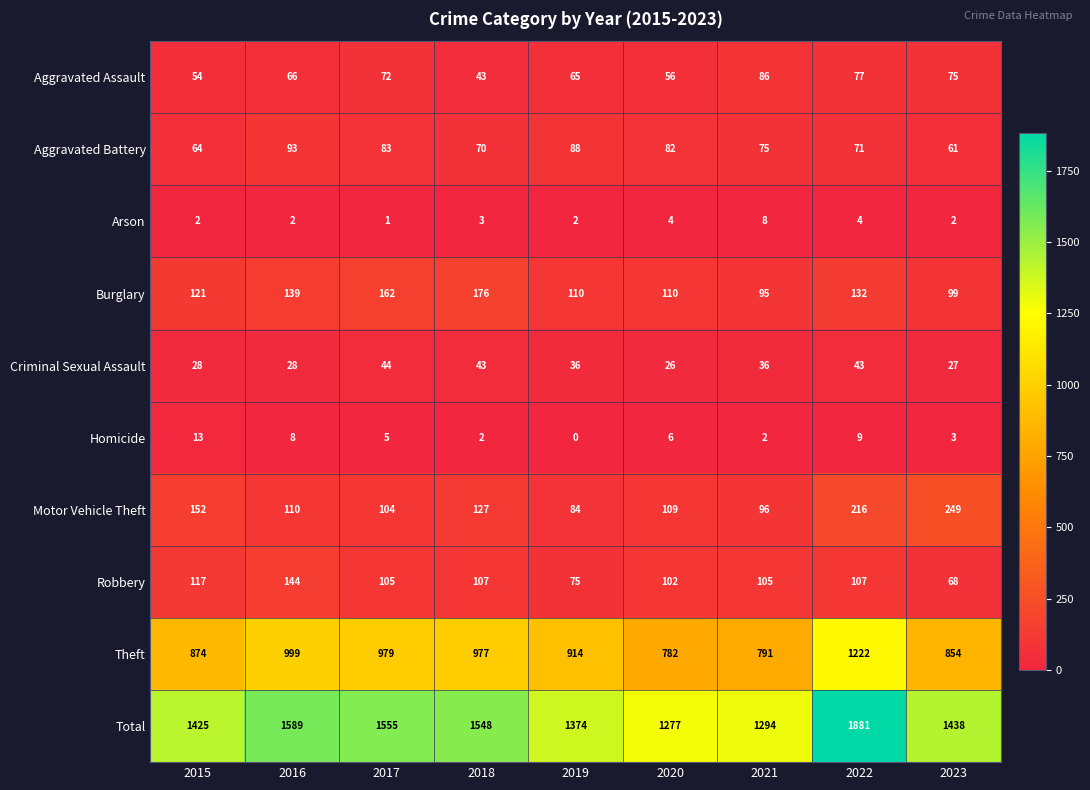

Which label corresponds to the smallest value in the chart?

2019